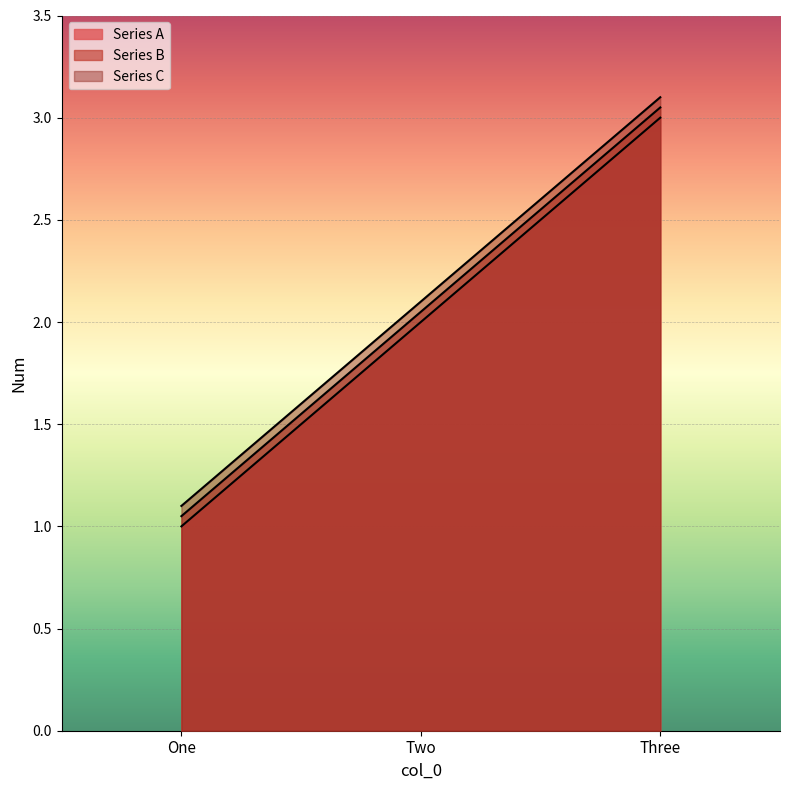

What is the label of the 1st point from the left?

One